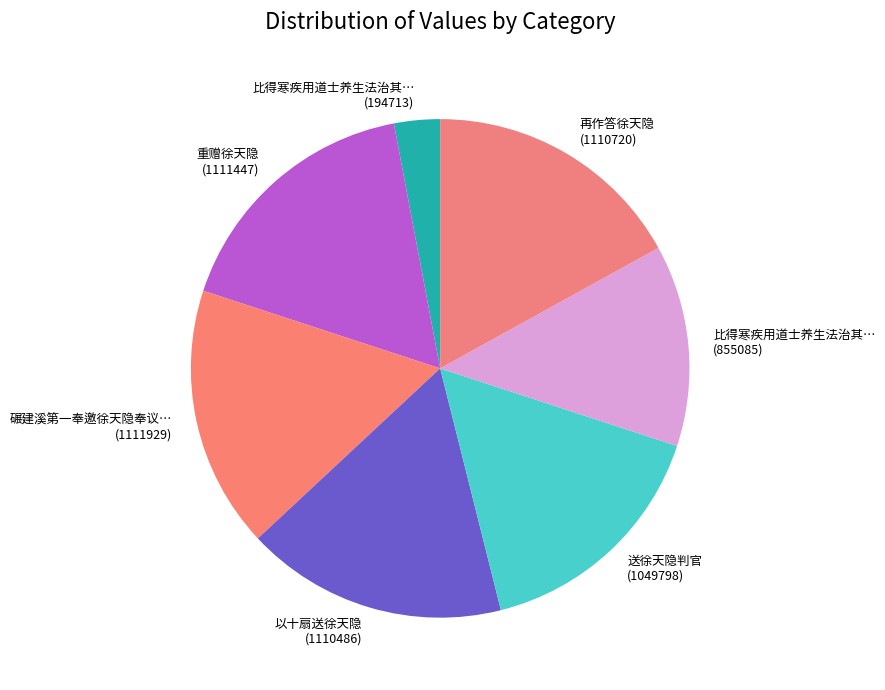

Is there a majority slice in this chart?

No